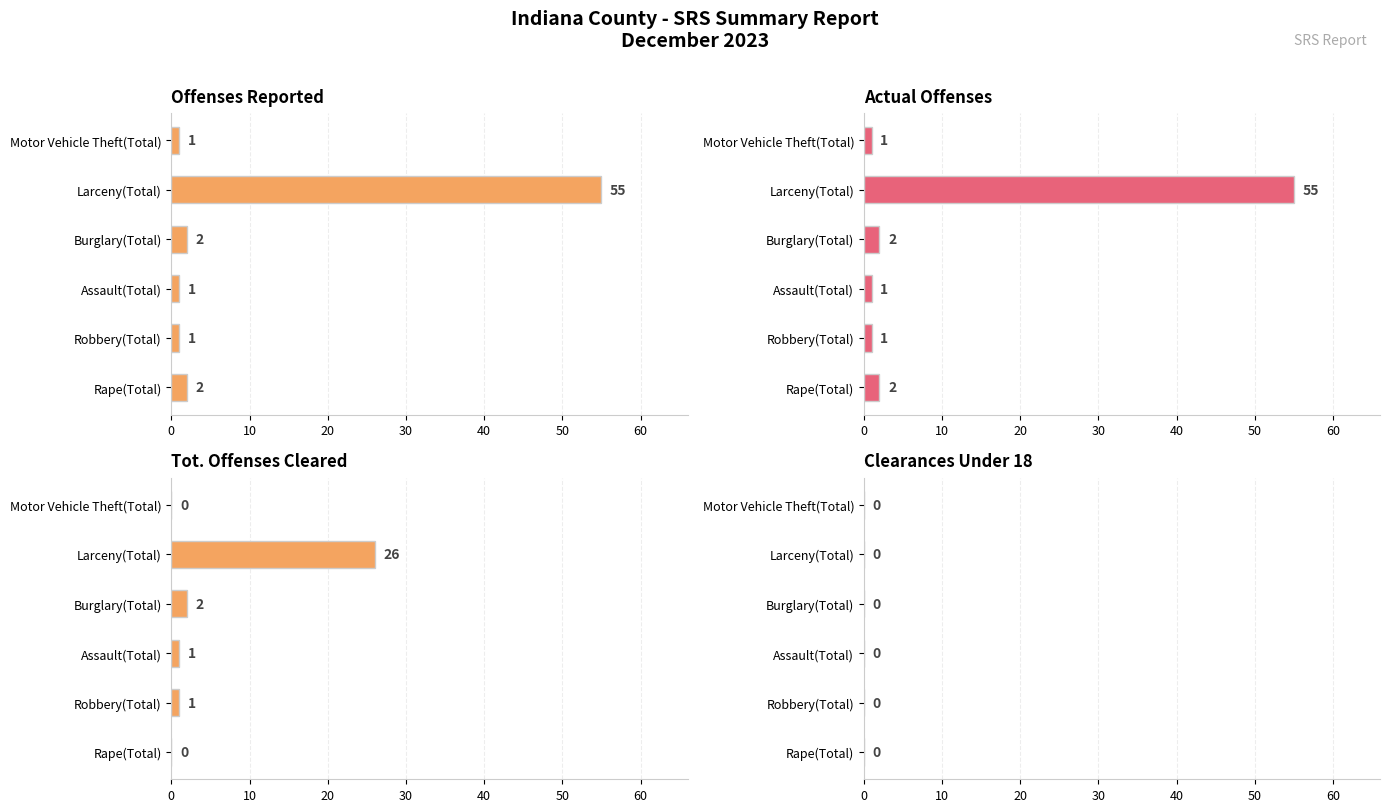

Which series has the widest spread of values?

Offenses Reported